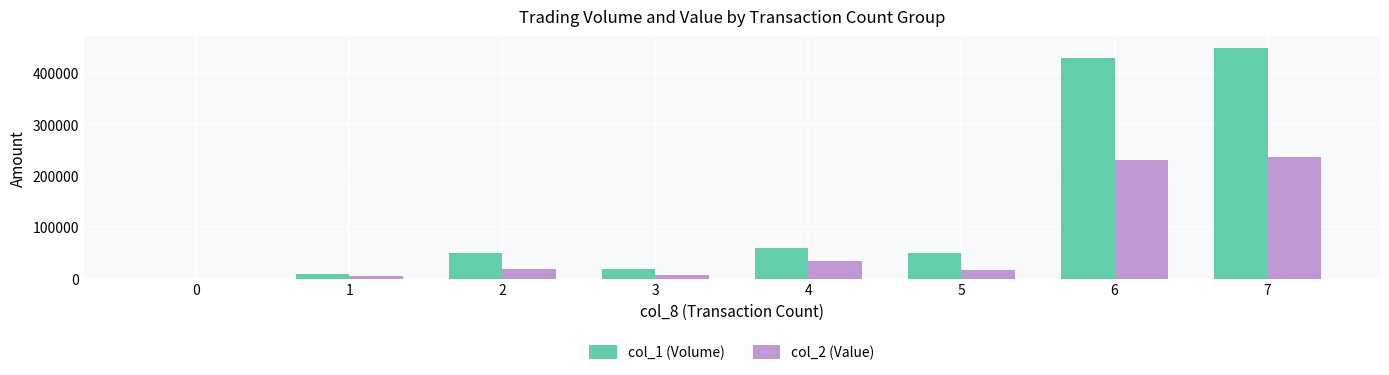

Count the number of data series in this chart.

2